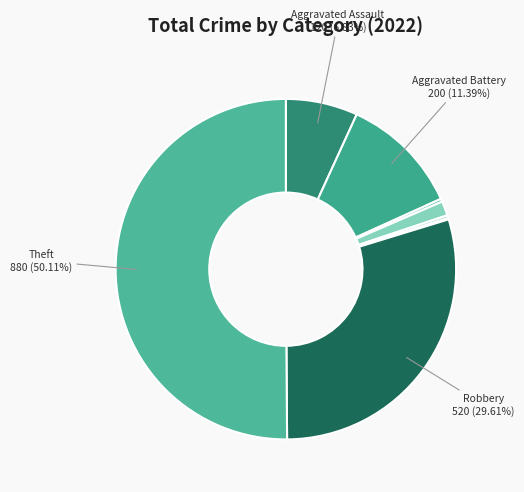

How many segments does this pie chart have?

8